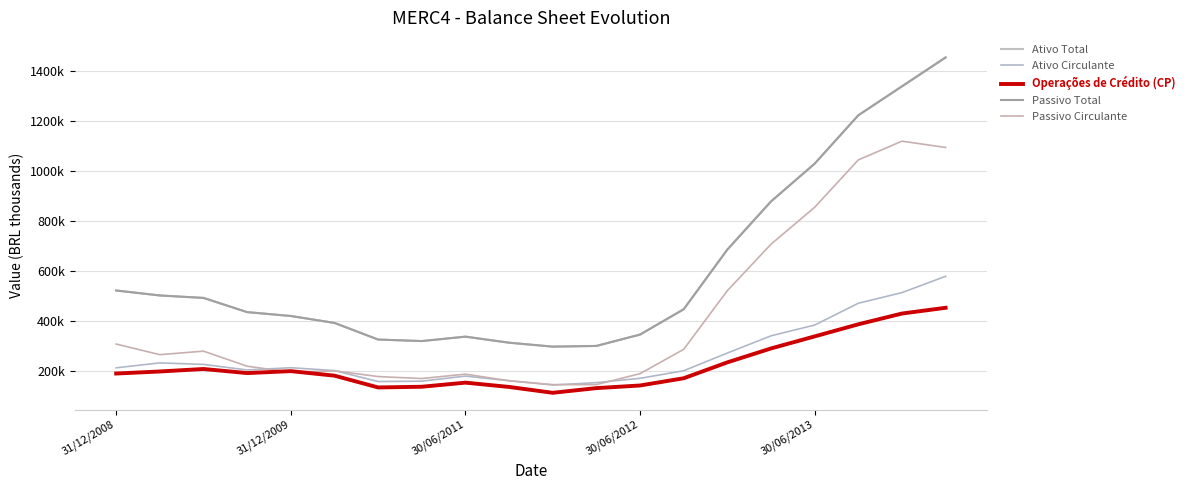

Is this an area chart (filled region under the line)?

No